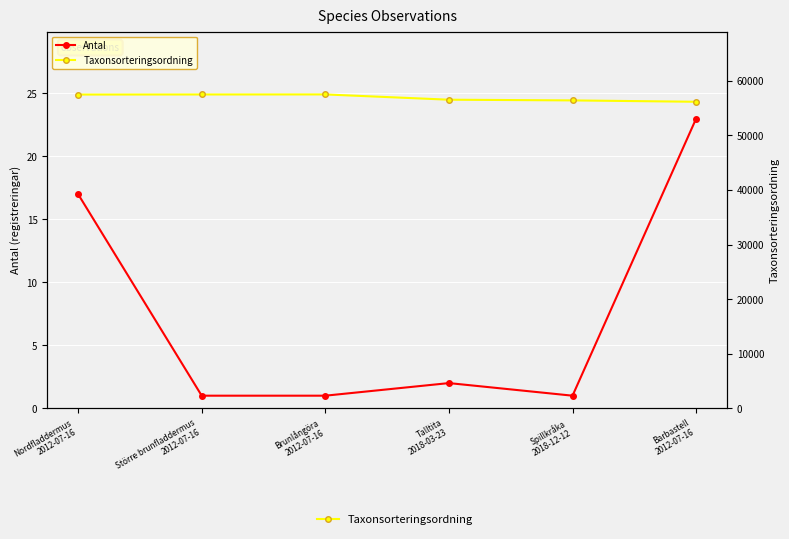

How many distinct data groups are displayed?

2